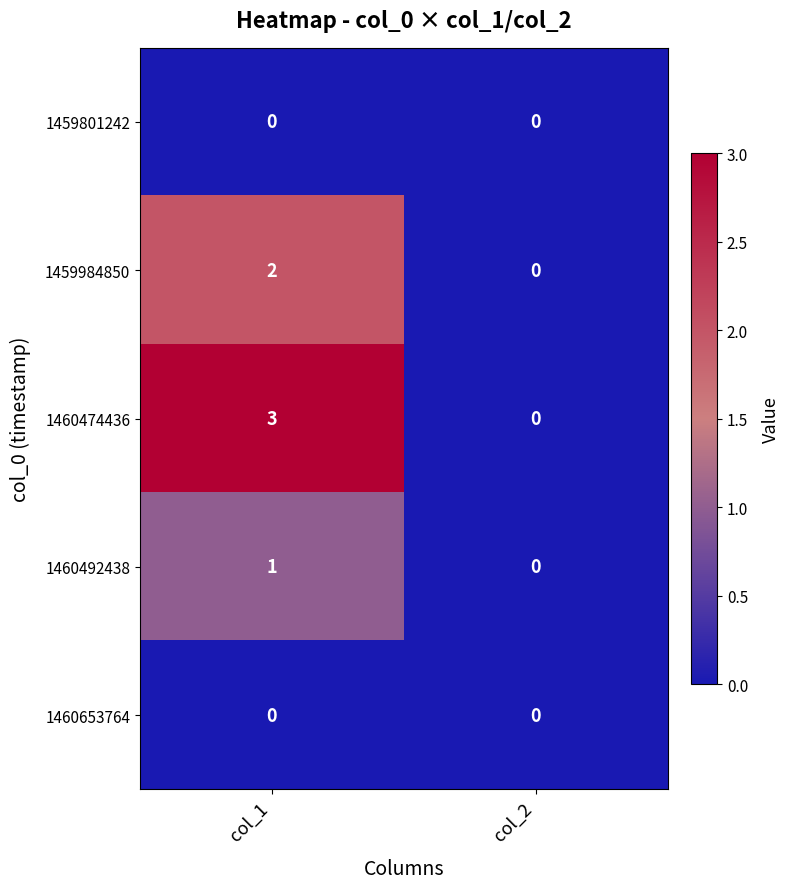

Reading right to left, extract all data points from this chart.

1459801242: 0	0
1459984850: 0	2
1460474436: 0	3
1460492438: 0	1
1460653764: 0	0